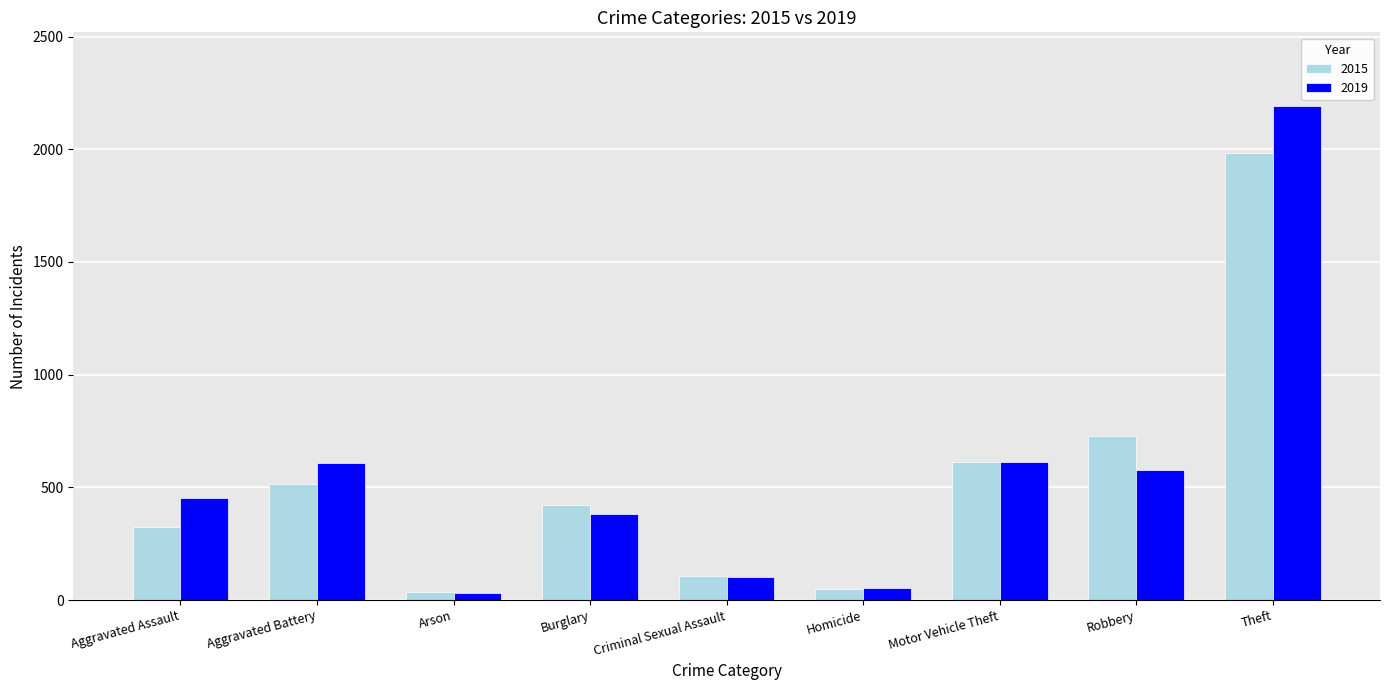

What is the minimum value shown in the chart?

32